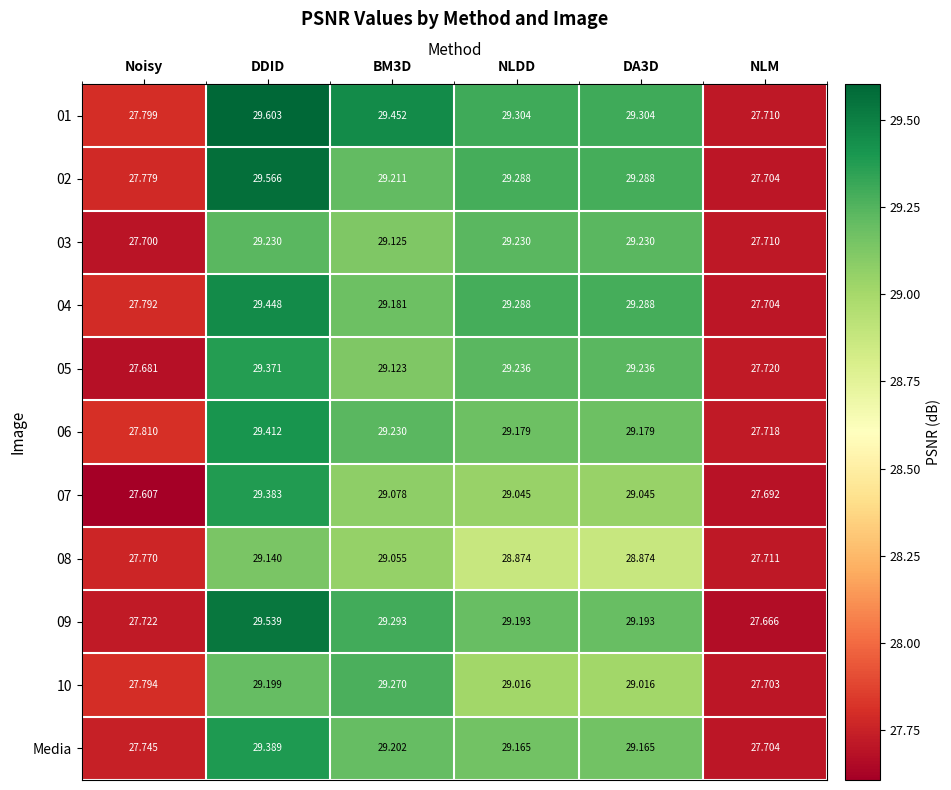

What is the difference between the highest and lowest values at DDID?

0.5